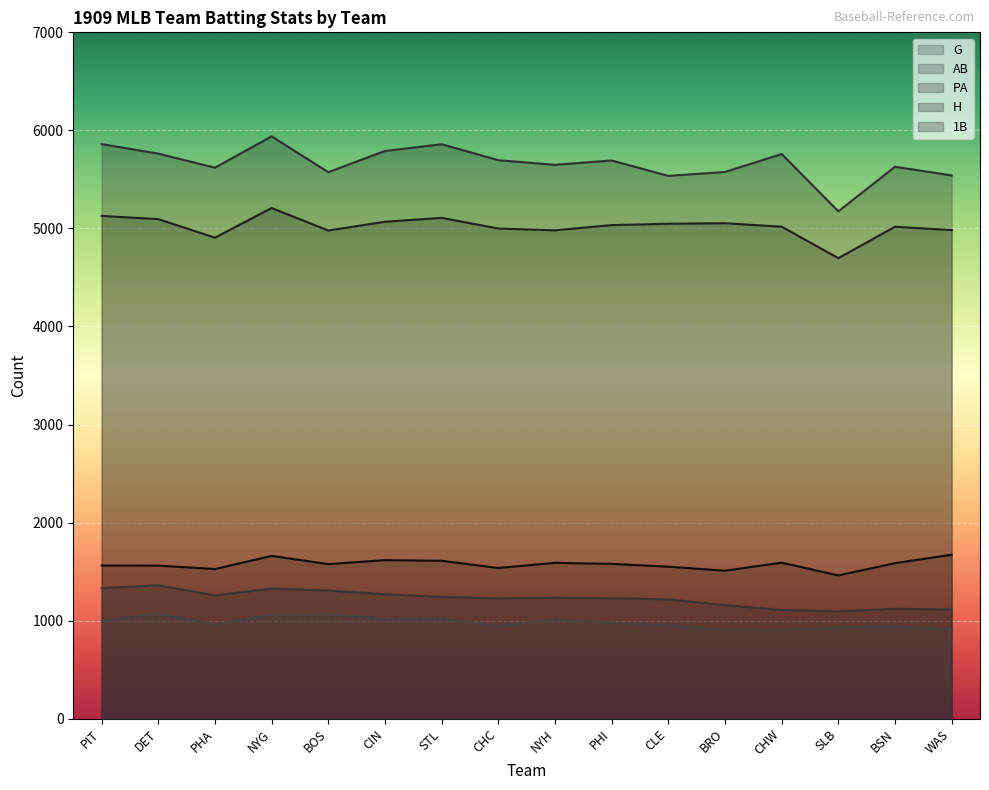

Rank the categories by G value from highest to lowest.

WAS, NYG, CIN, STL, CHW, NYH, BSN, PHI, BOS, PIT, DET, CLE, CHC, PHA, BRO, SLB